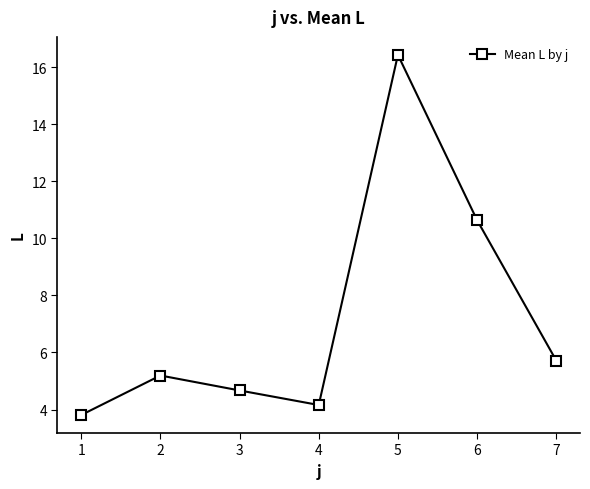

True or false: the data shows 22.1 at 5.

False